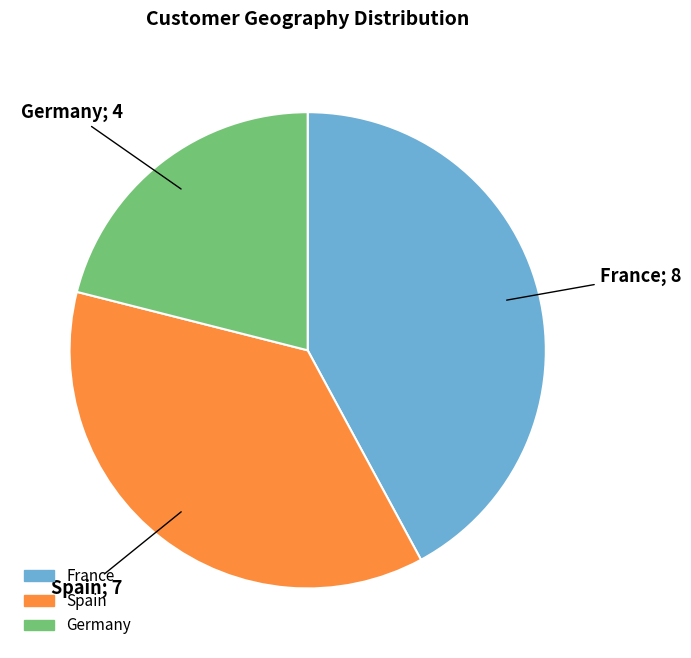

The France slice represents 42% of the pie. True or false?

True